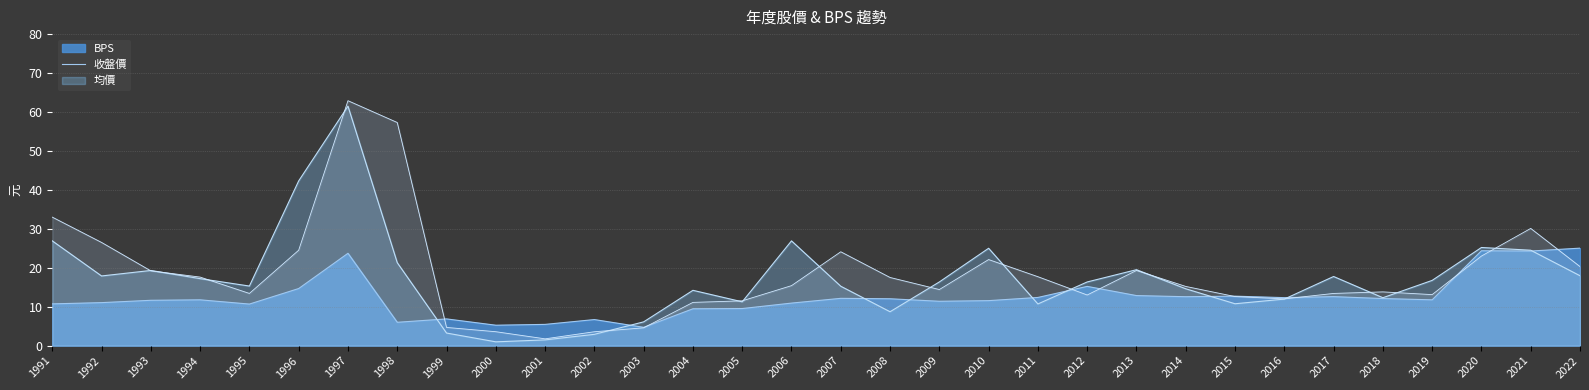

What are all the series names shown in the legend?

BPS, 收盤價, 均價